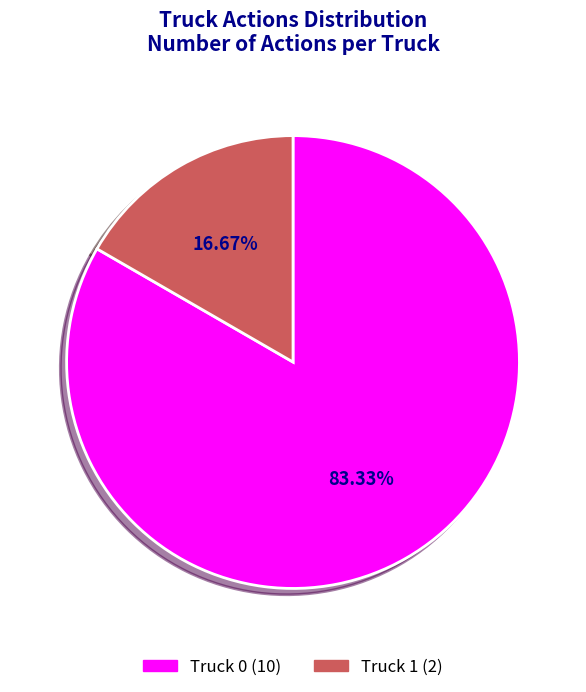

How many slices are in this pie chart?

2